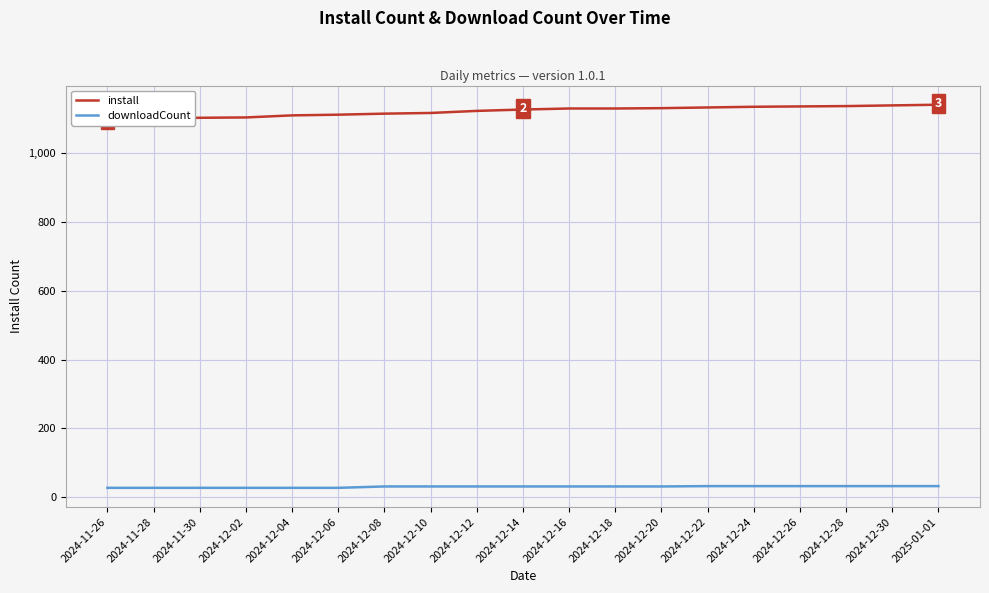

List the series in order of their overall mean, highest first.

install, downloadCount